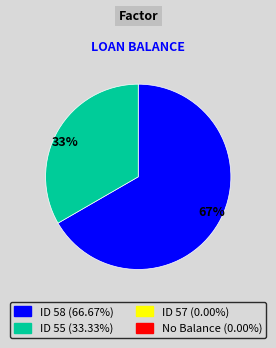

To the nearest percent, what is the average slice percentage?

50%